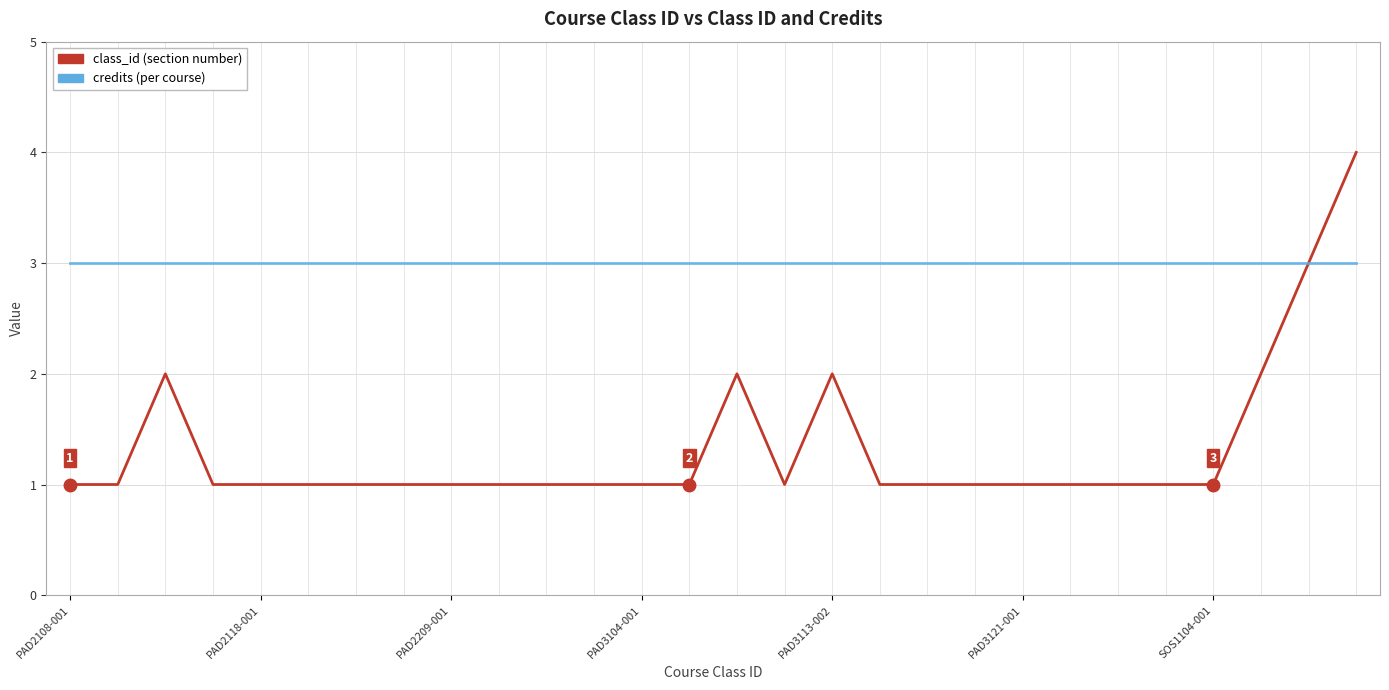

What is the greatest value displayed?

4